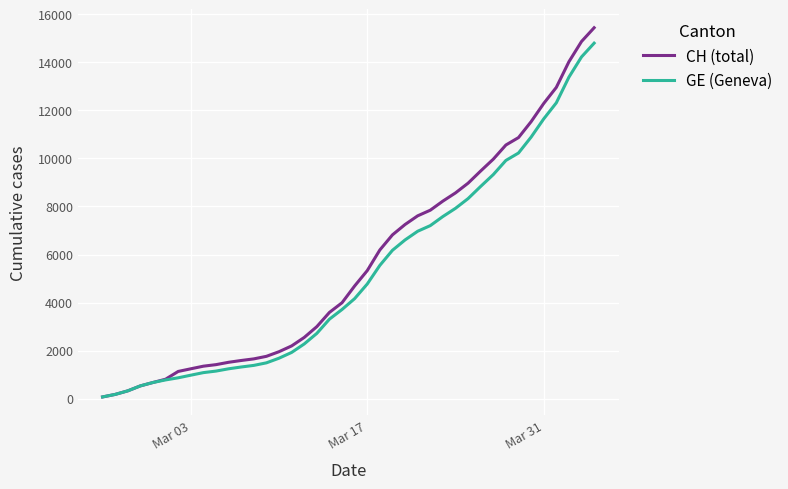

What is the greatest value displayed?

15439